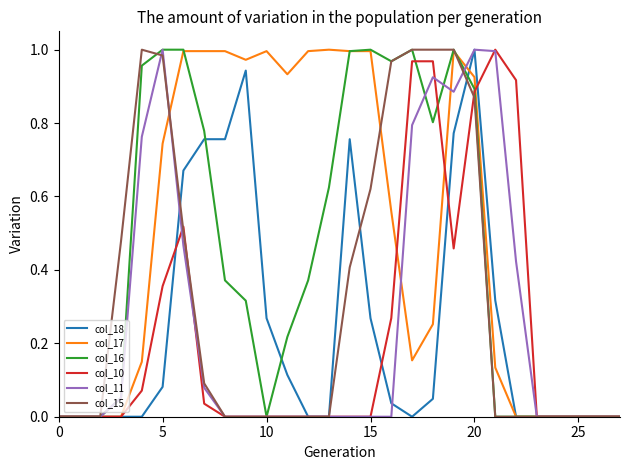

Which series has the largest total across all categories?

col_17